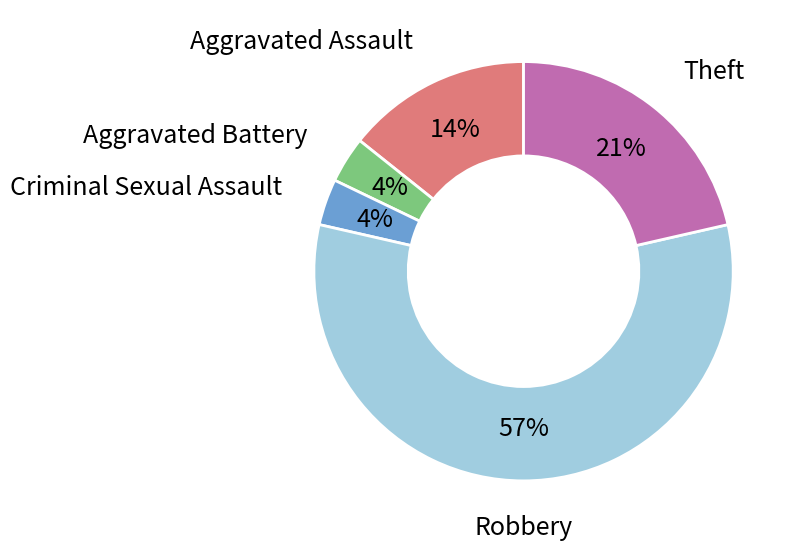

Is there any slice that represents more than half of the pie?

Yes